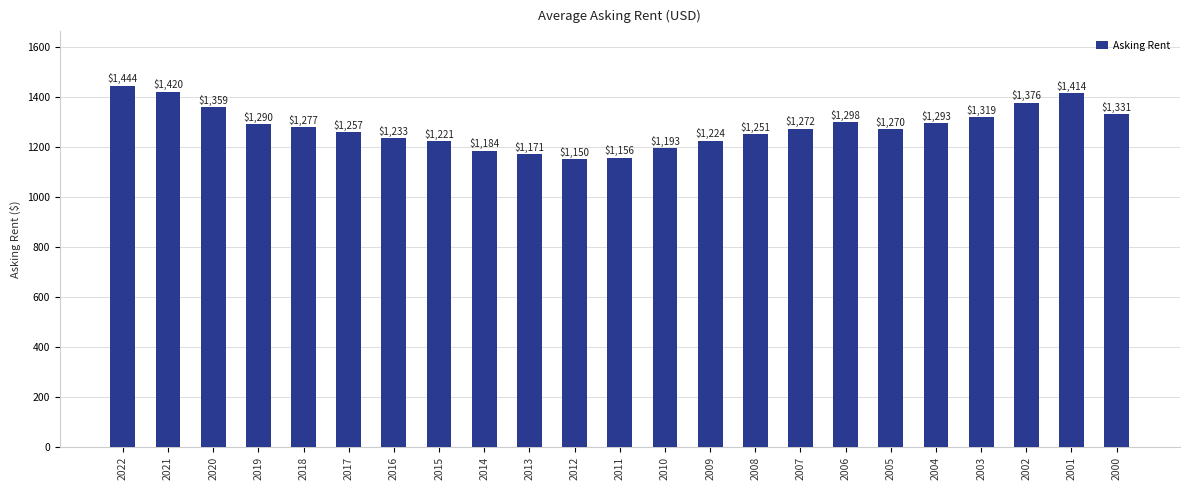

Is it true that the value at 2011 is 1722?

False